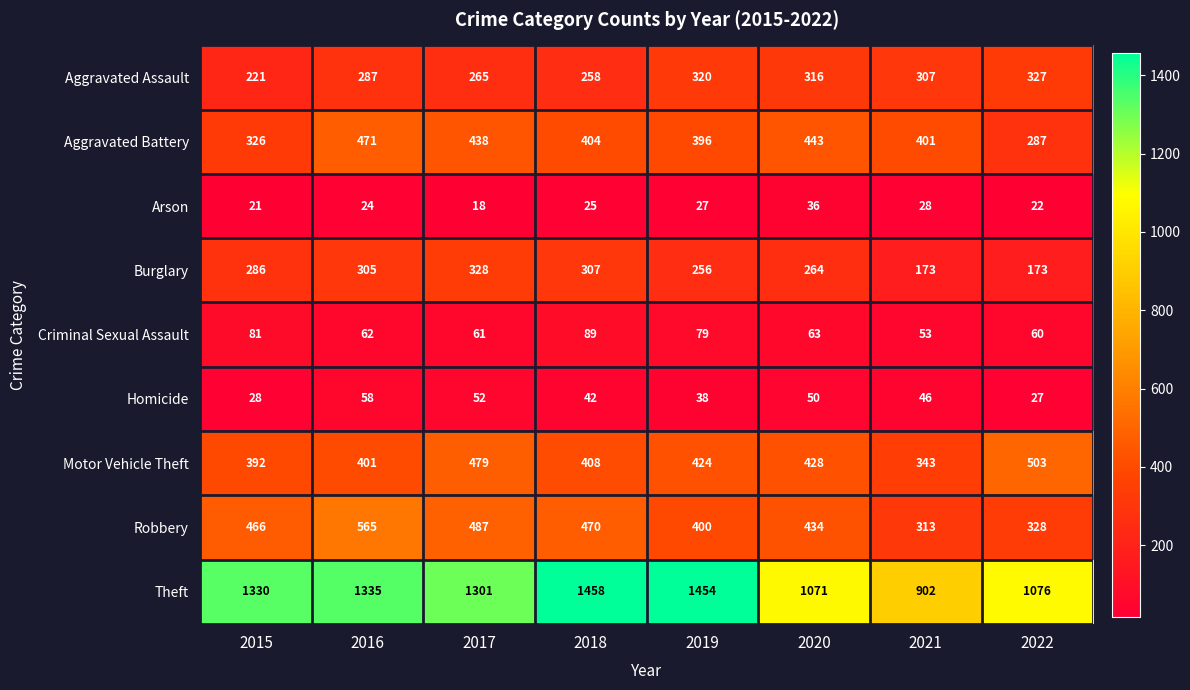

What is the difference between the maximum and minimum values in the Motor Vehicle Theft series?

160